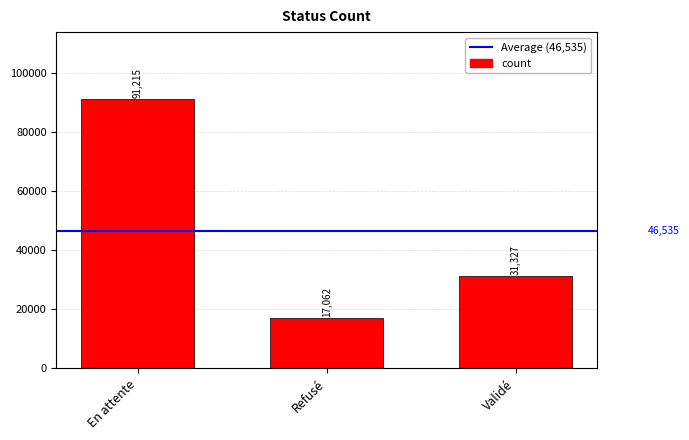

Which category has the lowest value across all series?

Refusé